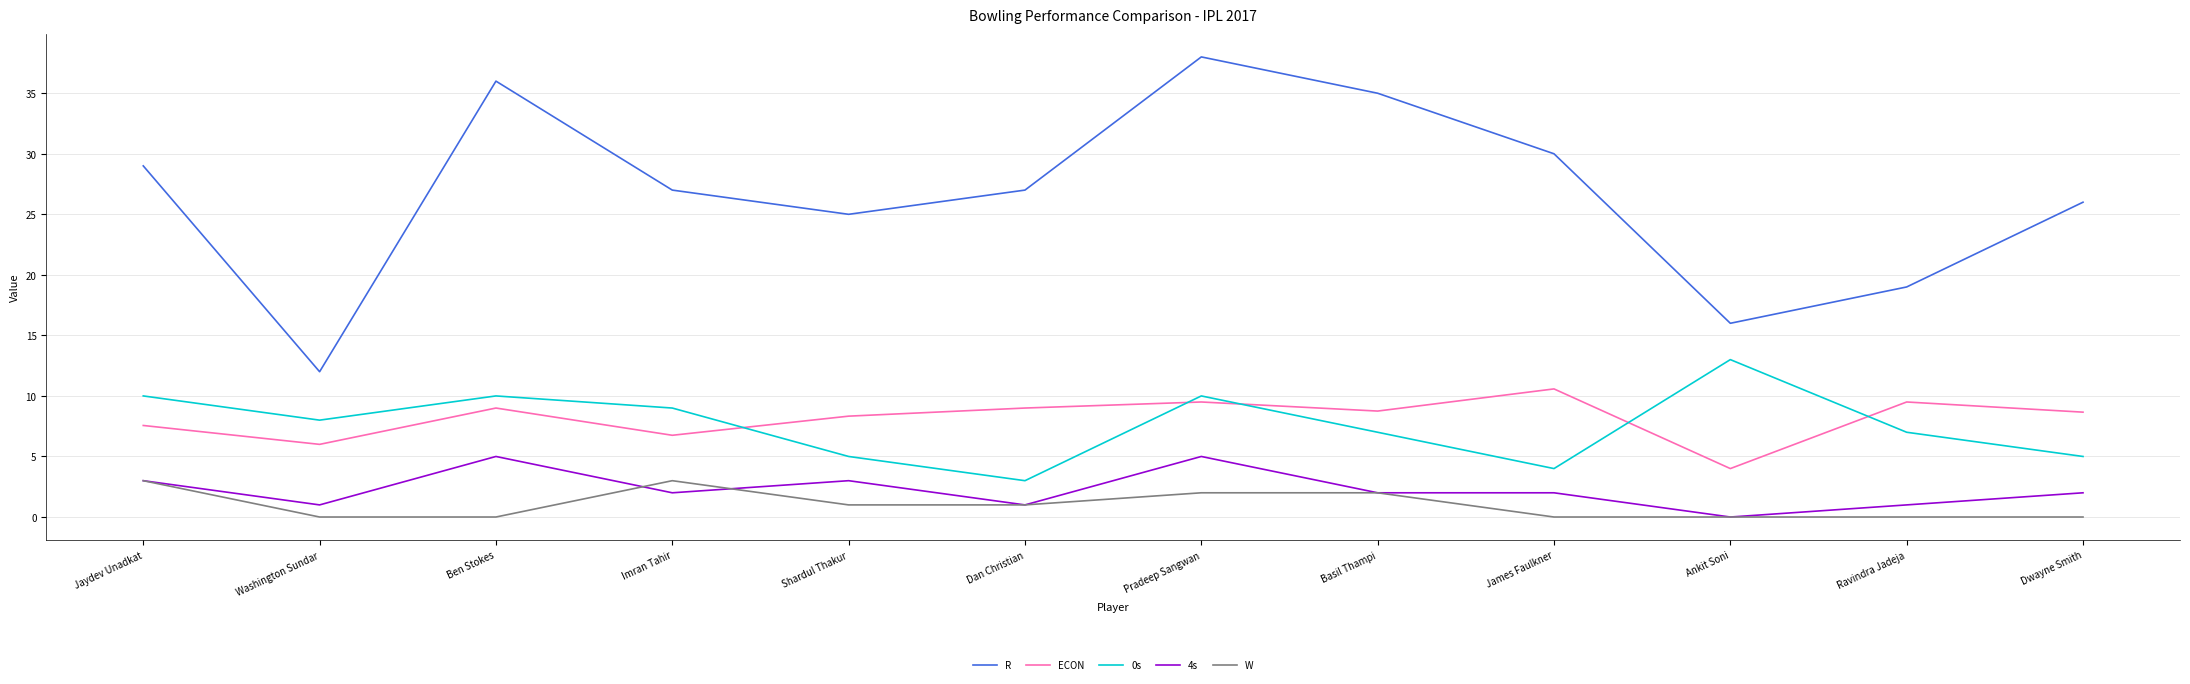

The ECON series shows 18.6 at James Faulkner. True or false?

False